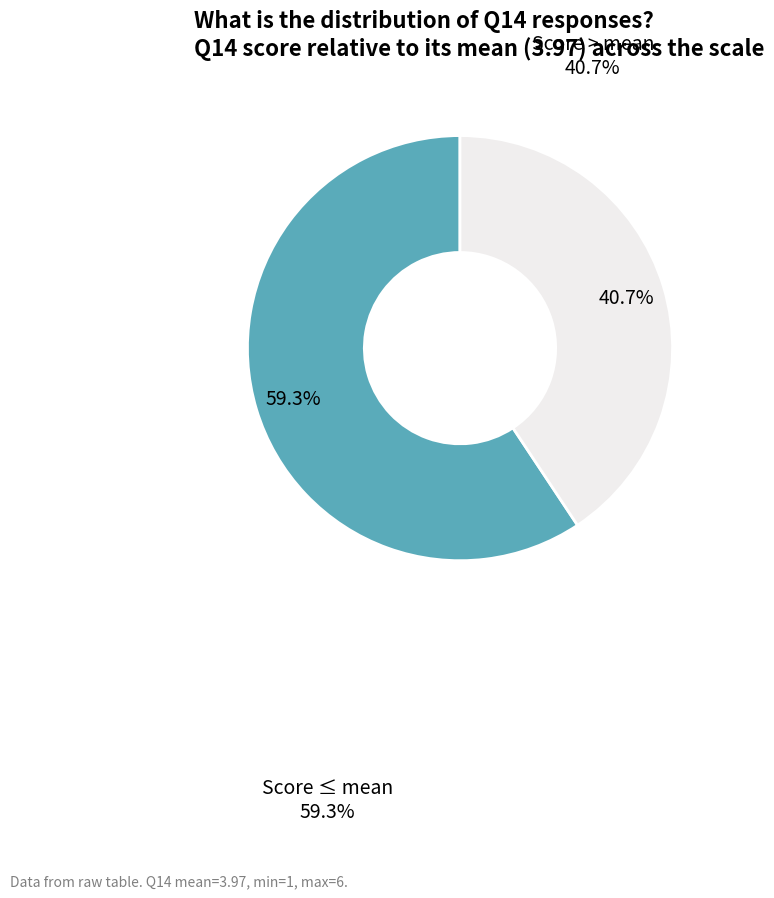

To the nearest percent, what is the difference between the largest and smallest slice percentages?

19%